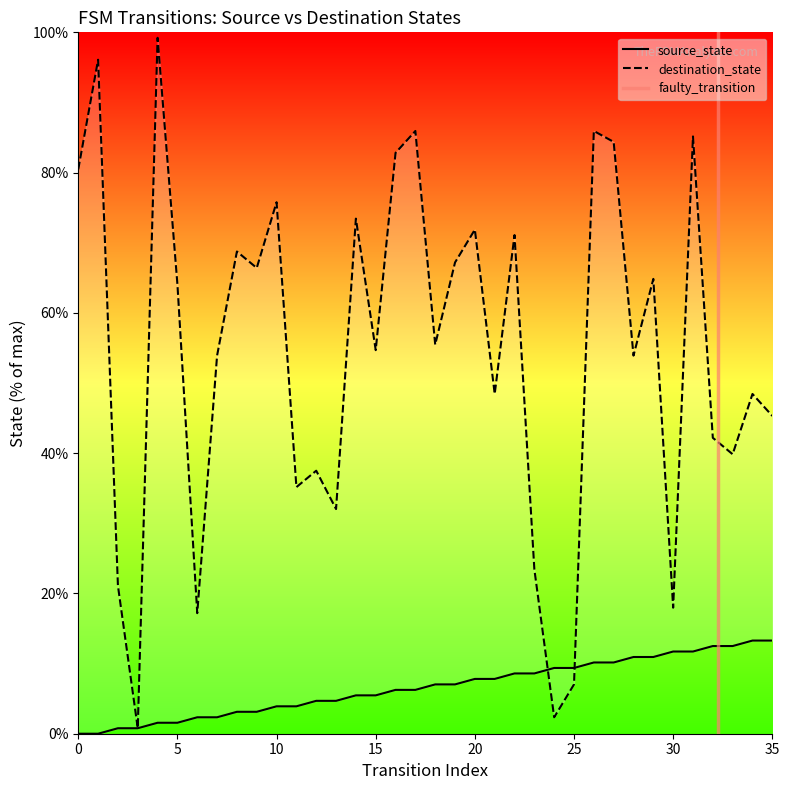

List the labels in order of source_state value, largest first.

34, 35, 32, 33, 30, 31, 28, 29, 26, 27, 24, 25, 22, 23, 20, 21, 18, 19, 16, 17, 14, 15, 12, 13, 10, 11, 8, 9, 6, 7, 4, 5, 2, 3, 0, 1